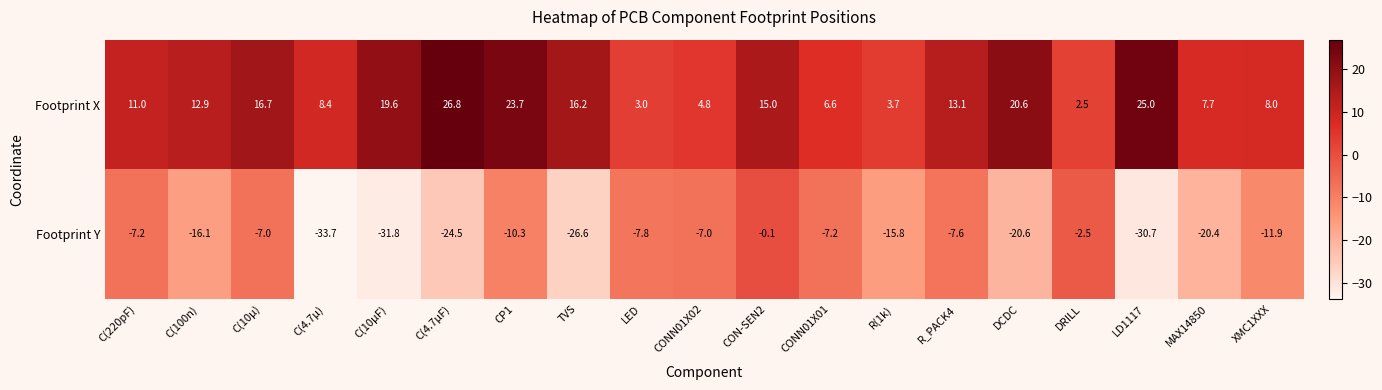

List the series in order of their peak value, highest first.

Footprint X, Footprint Y